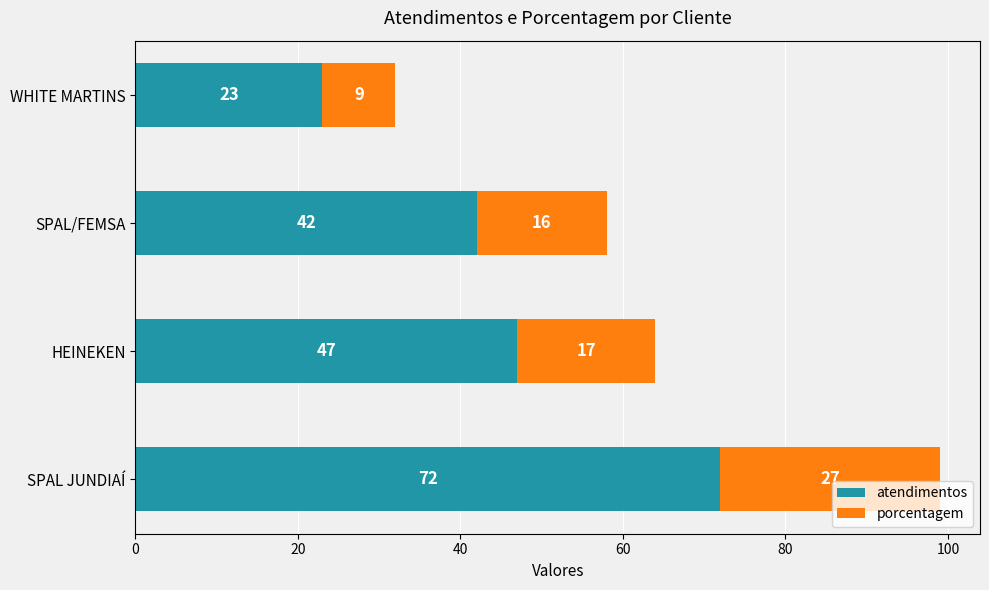

What is the total value across all series at WHITE MARTINS?

32